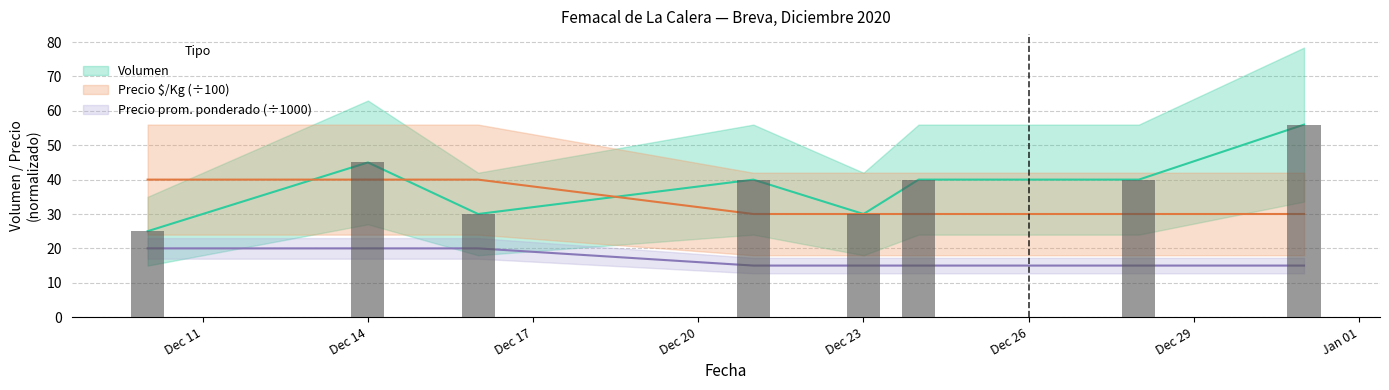

The Volumen series shows 55 at 2020-12-28. True or false?

False